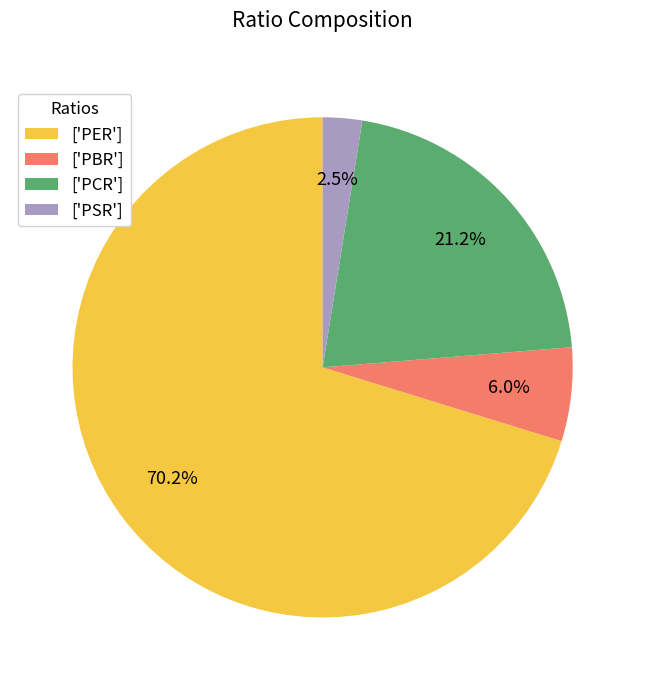

What is the total percentage of ['PBR'] and ['PER']?

76.3%